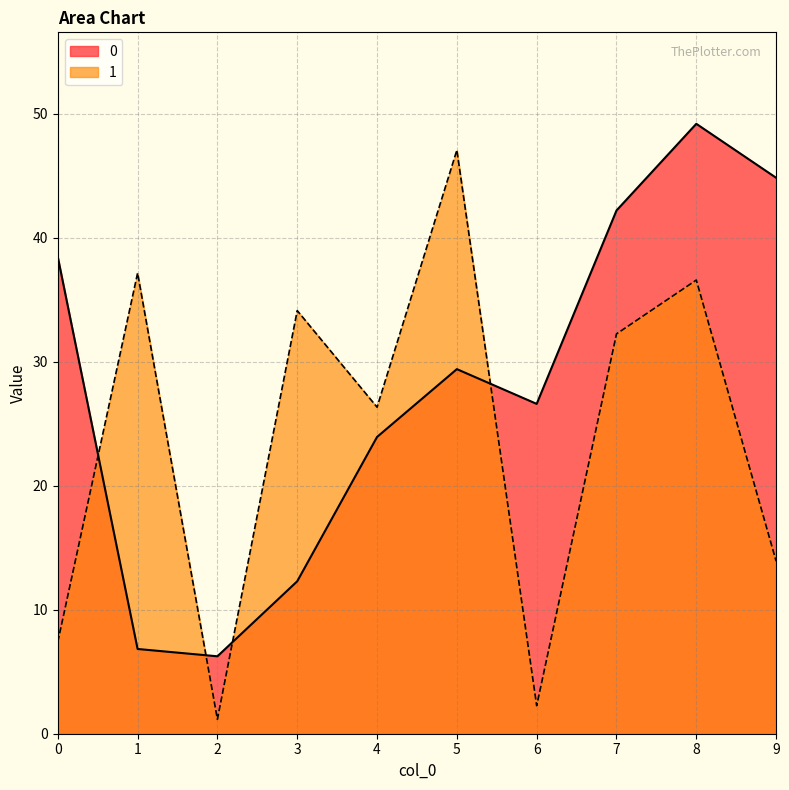

What is the average value of the 1 series?

23.8